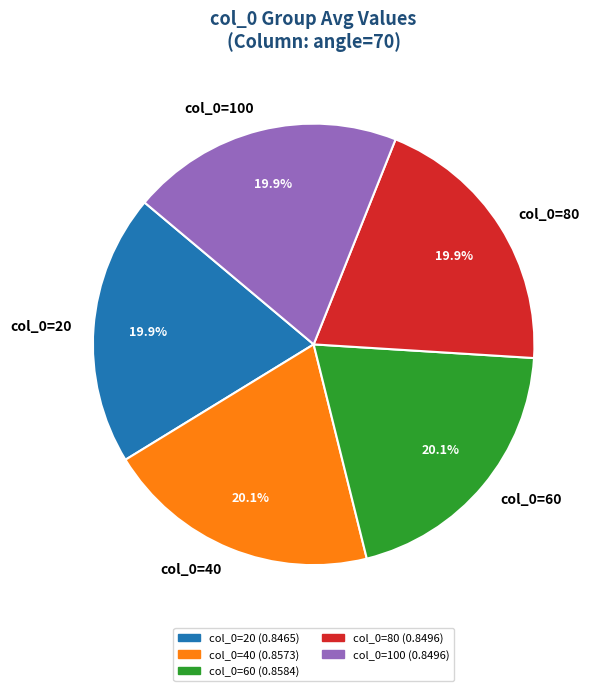

Combined, do col_0=20 and col_0=100 account for over 50%?

No